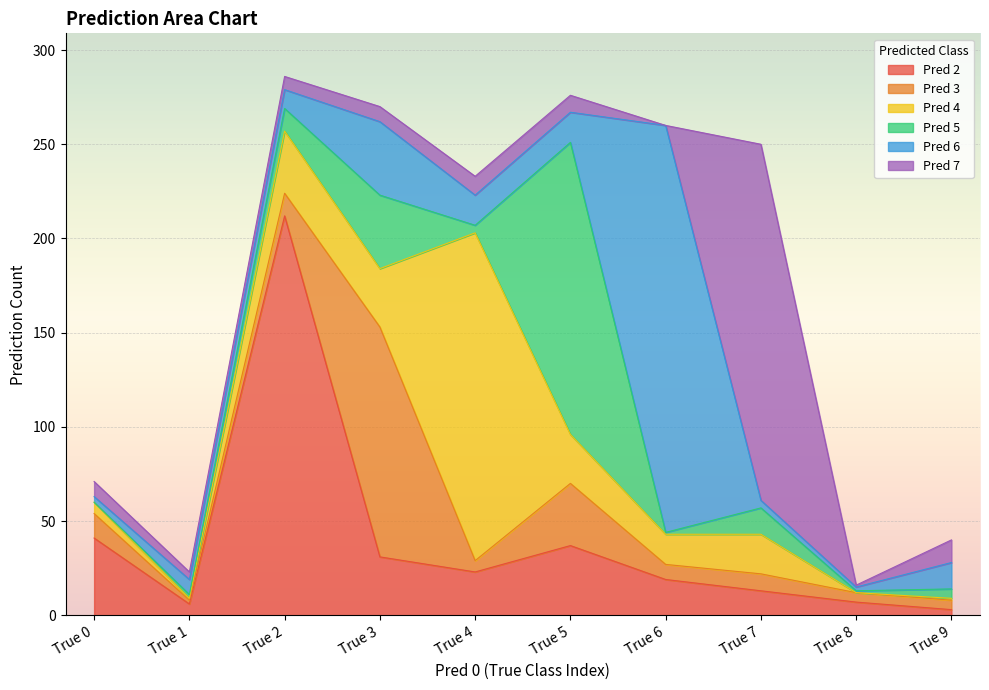

What are all the series names shown in the legend?

Pred 2, Pred 3, Pred 4, Pred 5, Pred 6, Pred 7